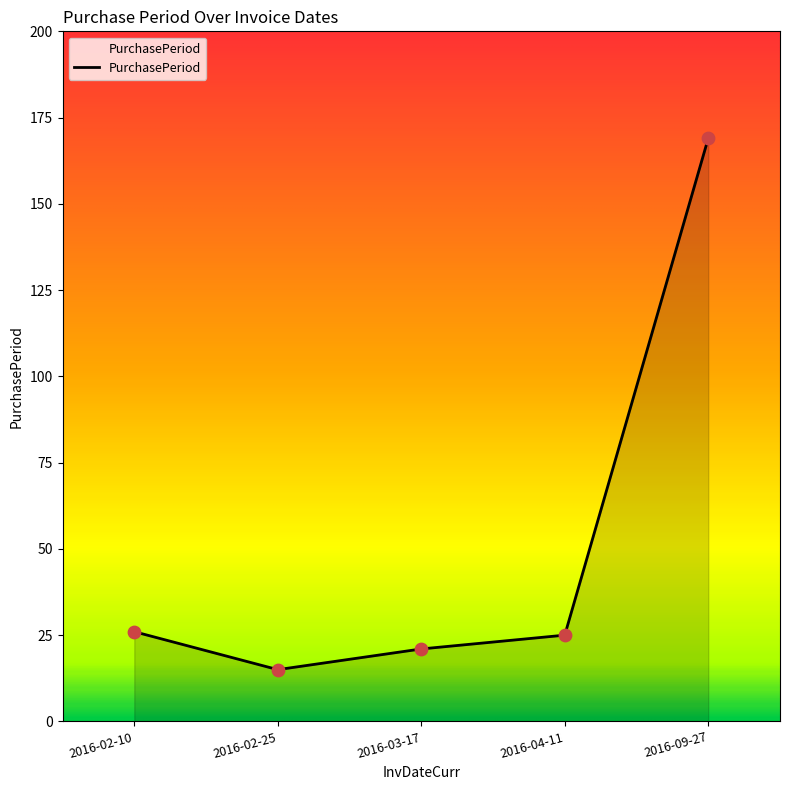

Between 2016-03-17 and 2016-02-25, which is larger?

2016-03-17